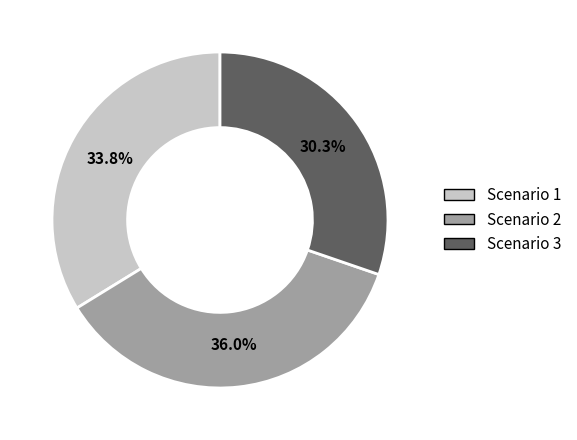

How many slices are in this pie chart?

3